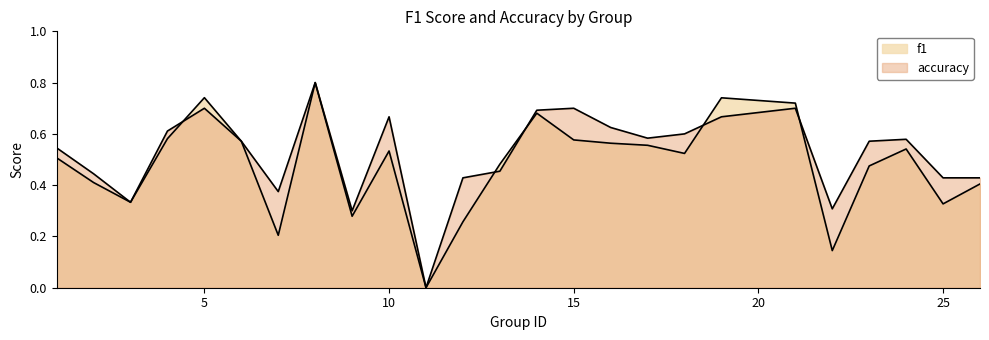

The accuracy series shows 0.4 at 7. True or false?

True